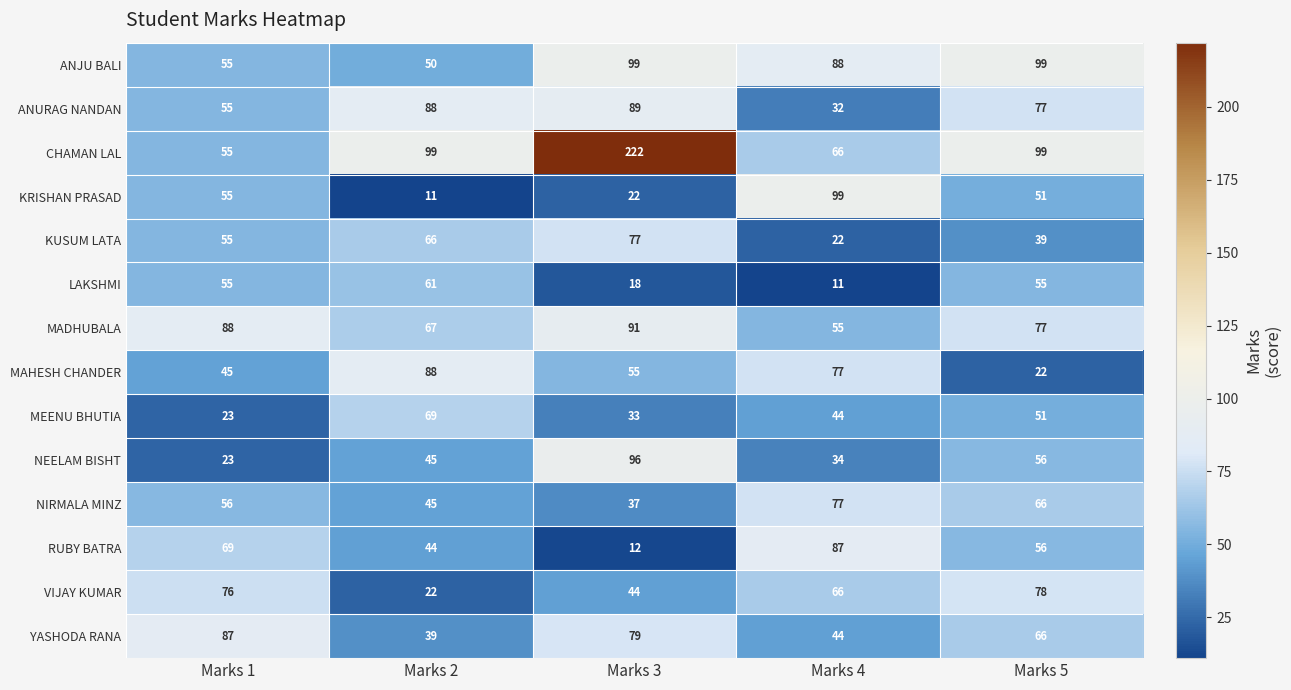

What is the difference between the highest and lowest values at Marks 1?

65